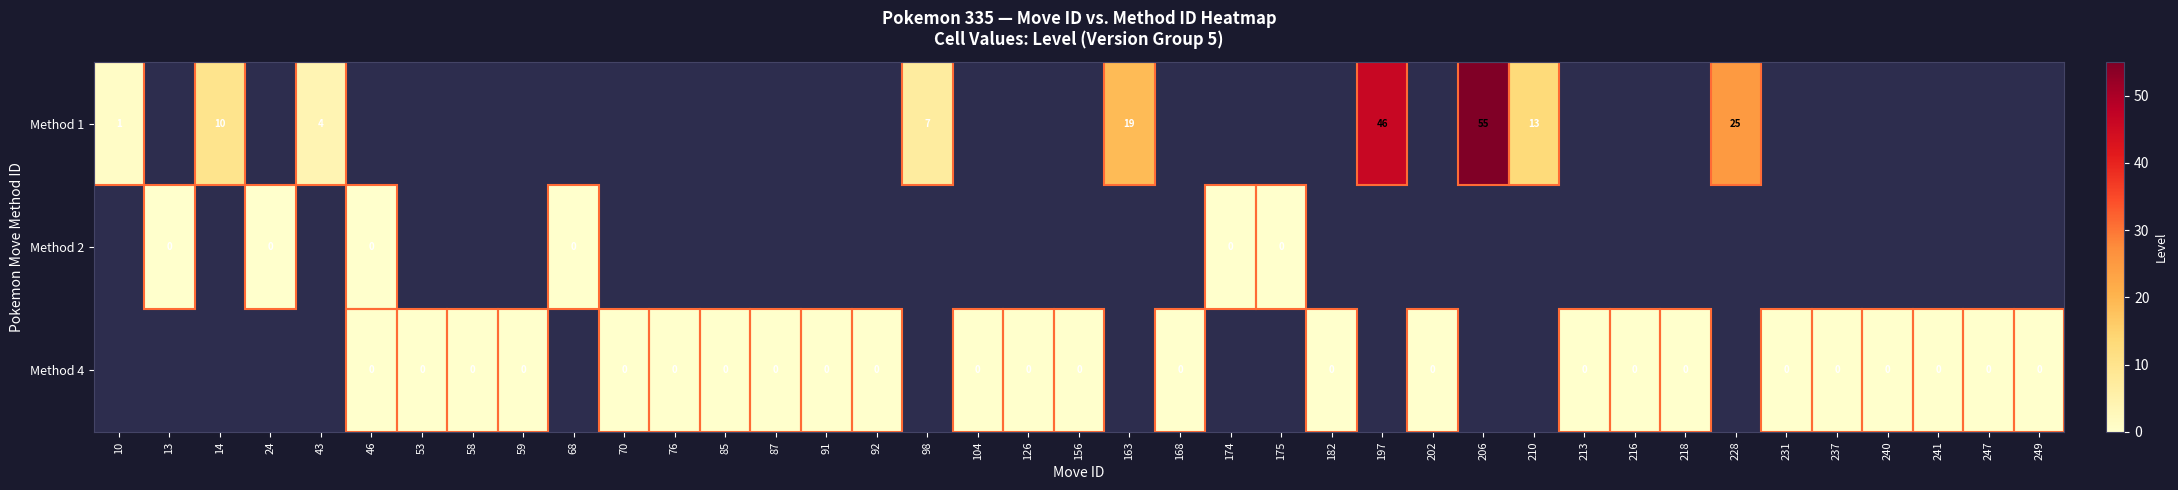

At how many categories does at least one series exceed 10?

5